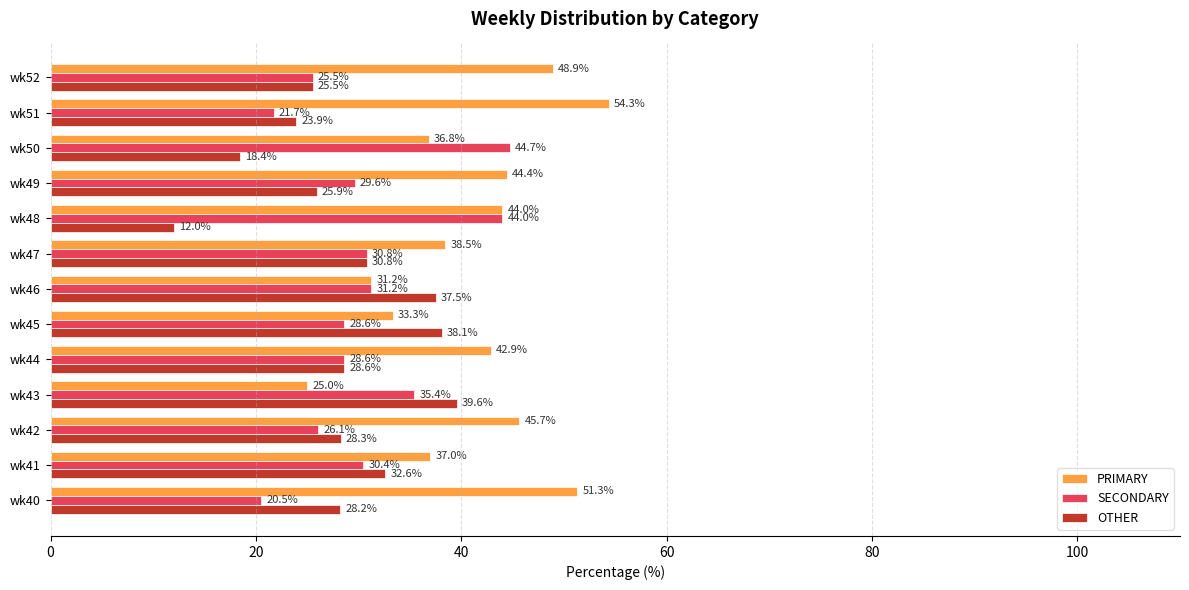

Is the value of PRIMARY at wk40 greater than the value of OTHER at wk47?

Yes